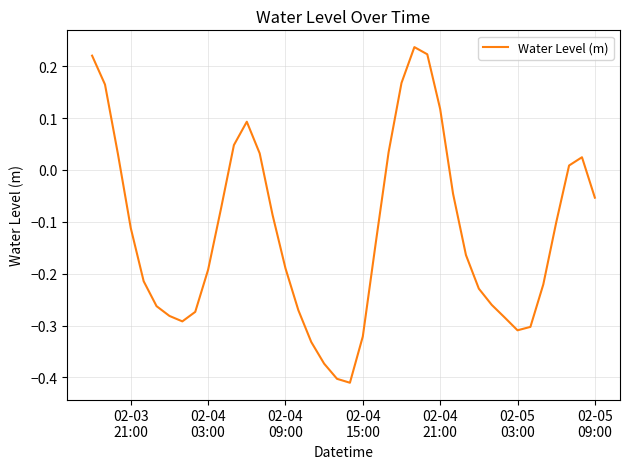

What is the difference between the maximum and minimum values?

0.6